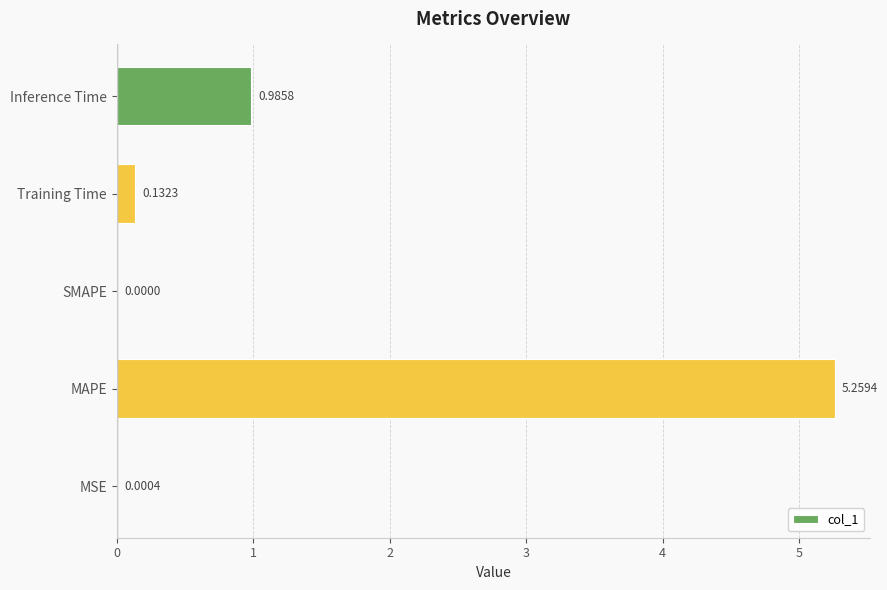

What is the change in value from MAPE to Inference Time?

-4.3